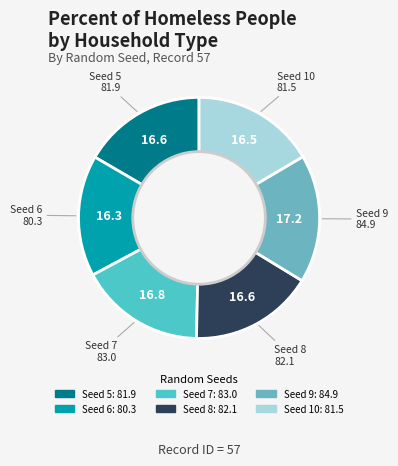

How many slices are in this pie chart?

6